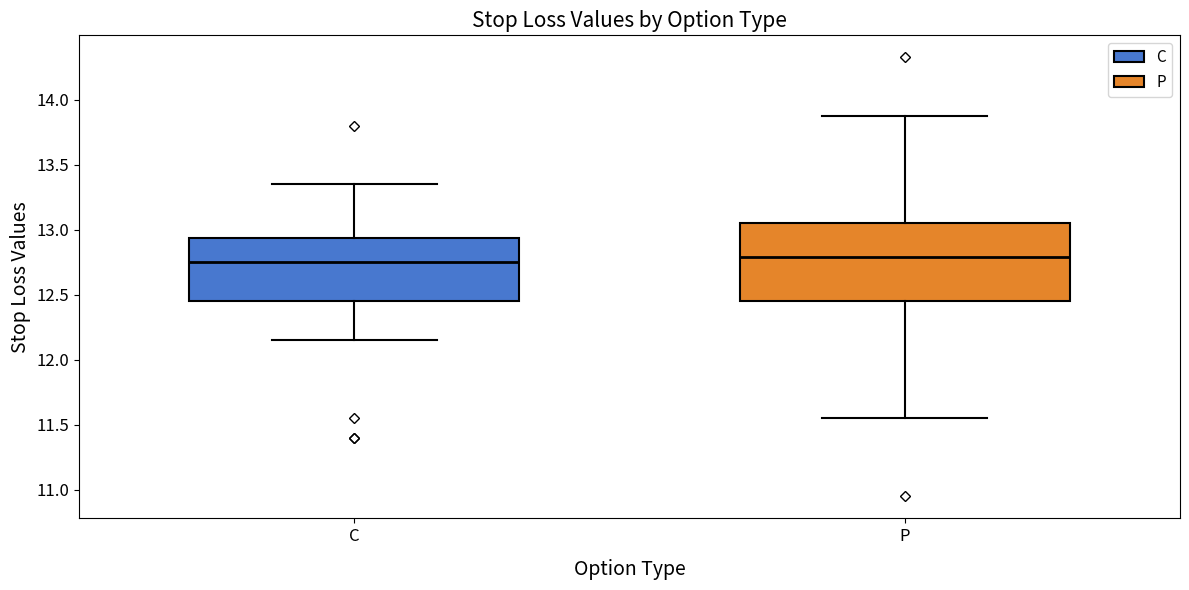

Reading left to right, transcribe this box plot: for each box, give where its median line is, the range the box spans, and where its two whiskers end, as read against the y-axis. The values are not printed on the chart, so give them approximately, as read against the axis.

C: median 12.75, box 12.45 to 12.95, whiskers 12.15 to 13.35
P: median 12.80, box 12.45 to 13.05, whiskers 11.55 to 13.90